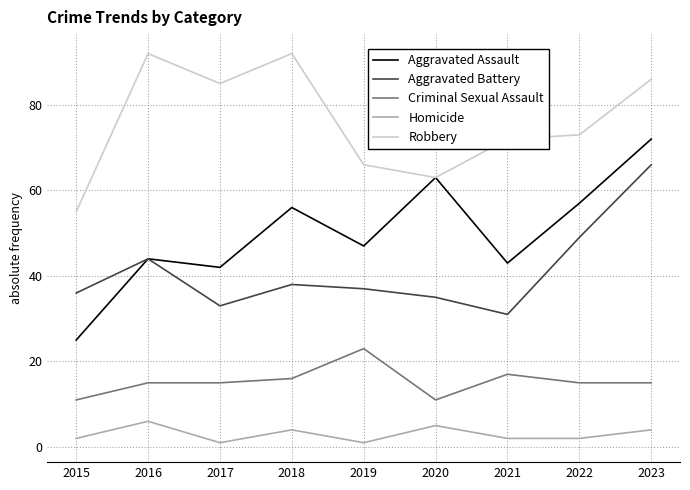

True or false: Criminal Sexual Assault has a value of 7 at 2020.

False